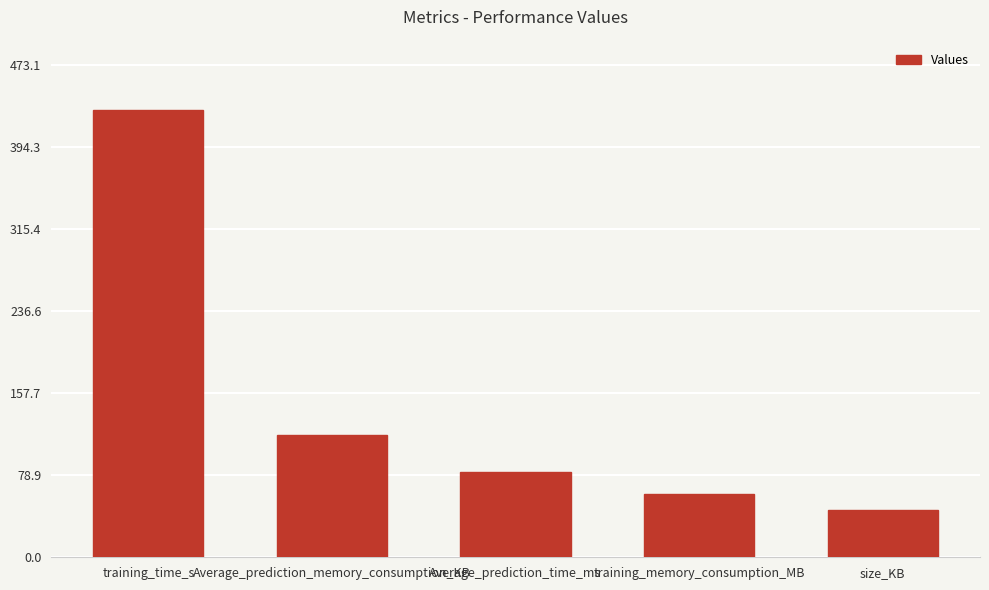

What is the value of the 1st bar from the left?

430.1